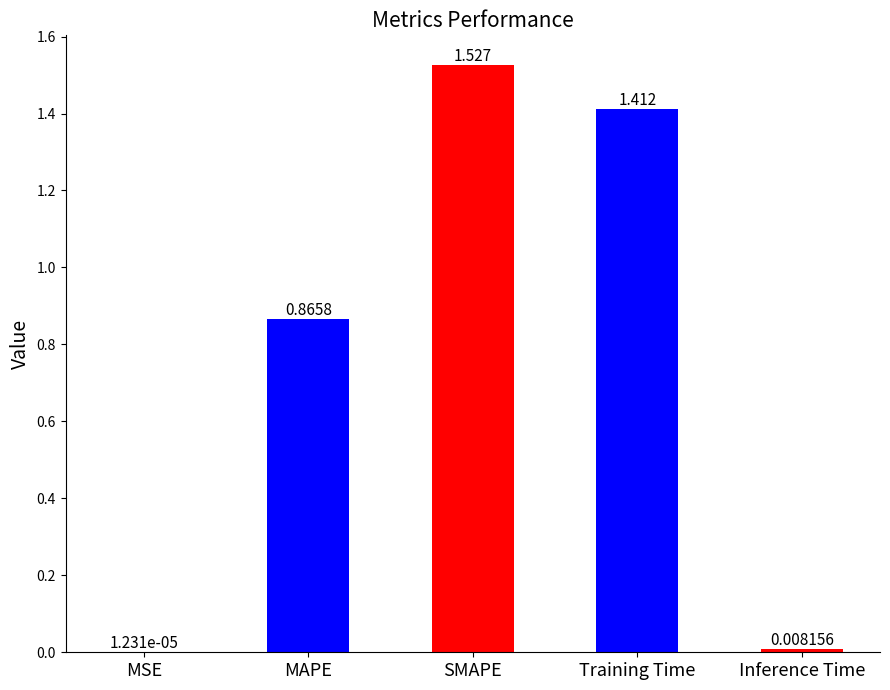

Where is the data nearest to the value 0?

MSE